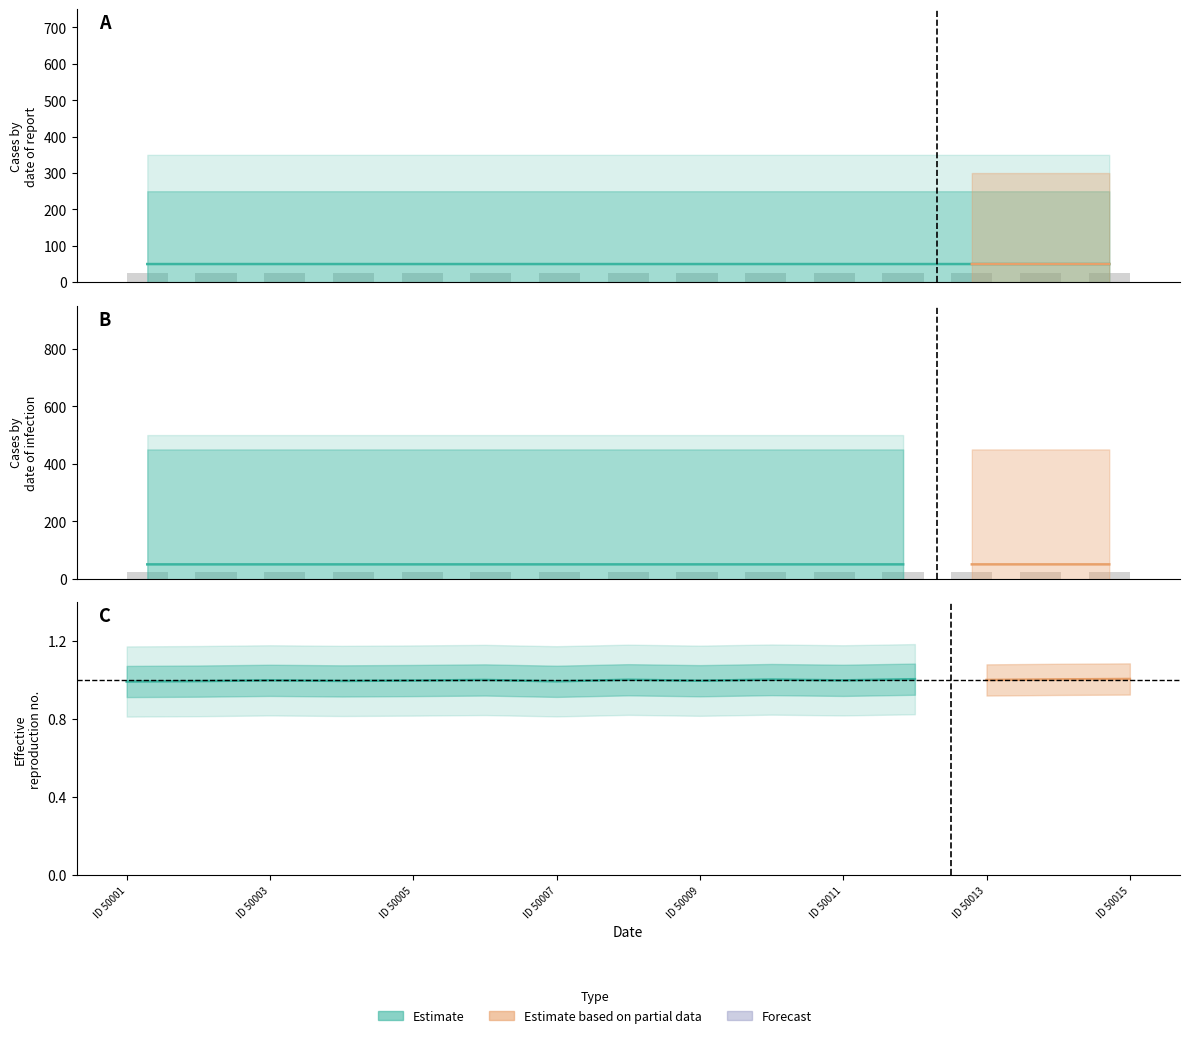

Reading left to right, extract all data points from this chart.

data1: 50.0	50.0	50.0	50.0	50.0	50.0	50.0	50.0	50.0	50.0	50.0	50.0	50.0	50.0	50.0
data2: 22.5	22.5	22.5	22.5	22.5	22.5	22.5	22.5	22.5	22.5	22.5	22.5	22.5	22.5	22.5